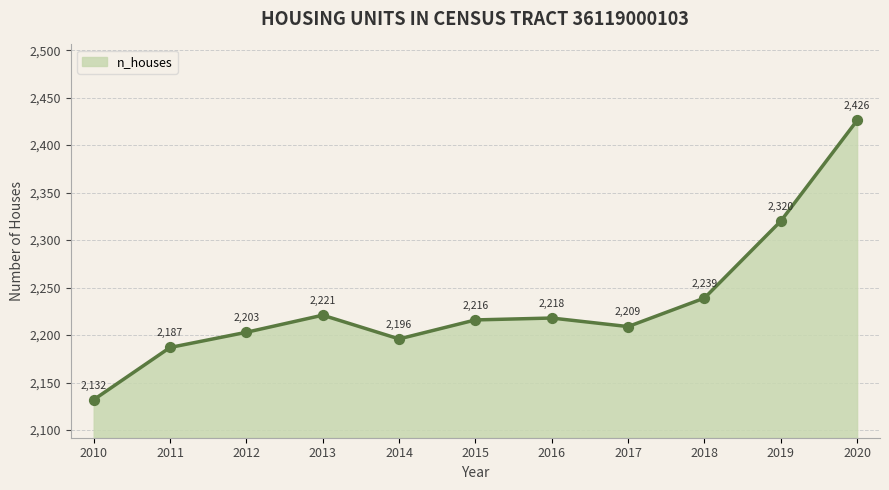

What is the change in value from 2015 to 2020?

+210